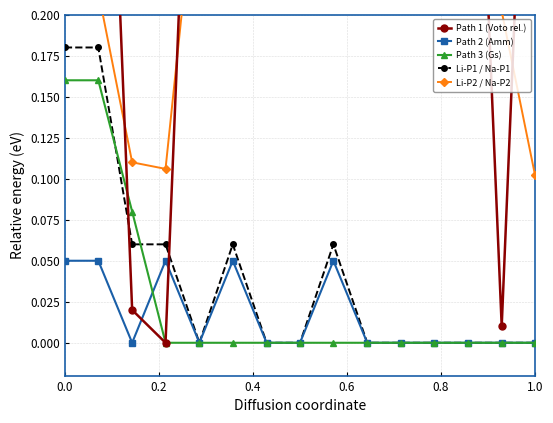

True or false: Path 2 (Amm) has more than 1 interior local peaks.

True